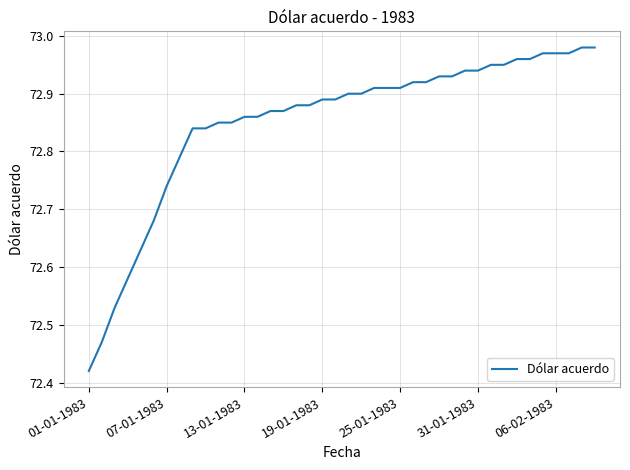

What is the difference between the maximum and minimum values?

0.6